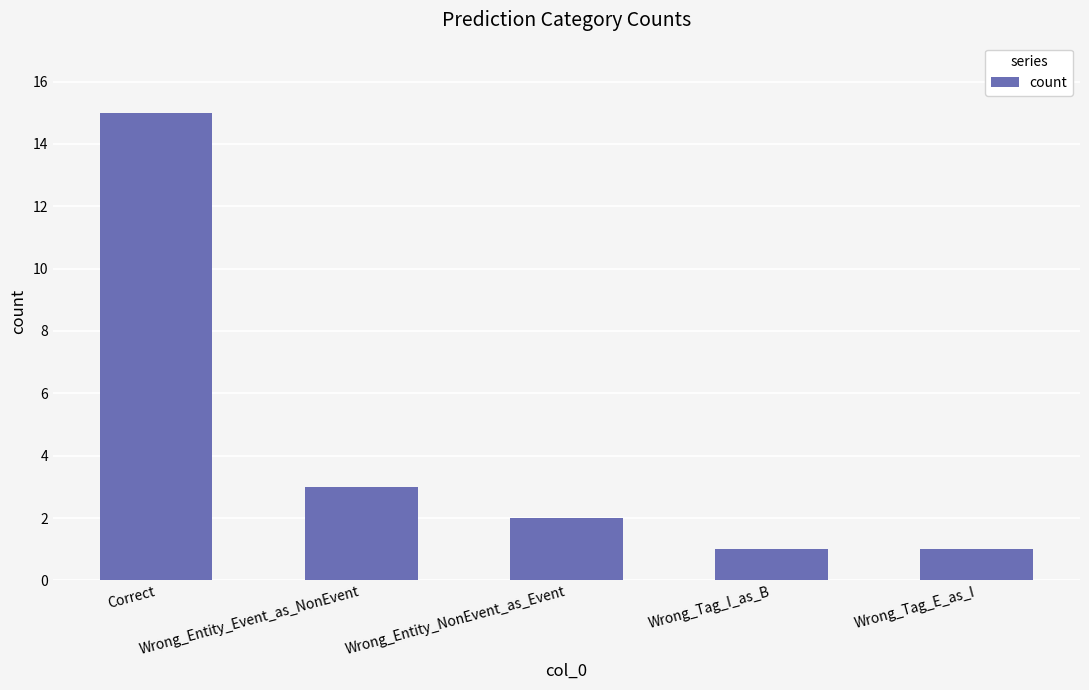

What is the maximum value shown in the chart?

15